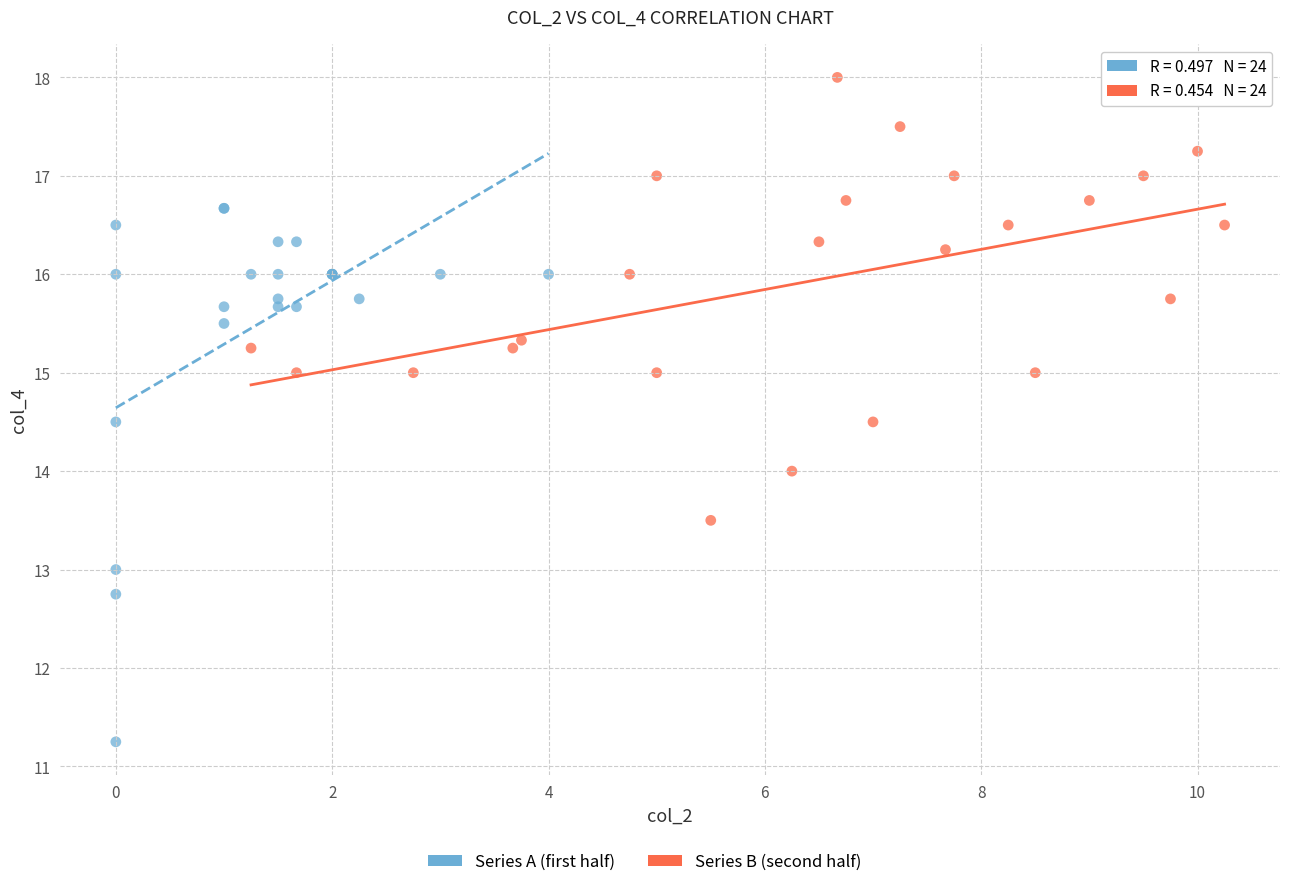

Which series reaches the minimum Y coordinate?

Series A (first half)